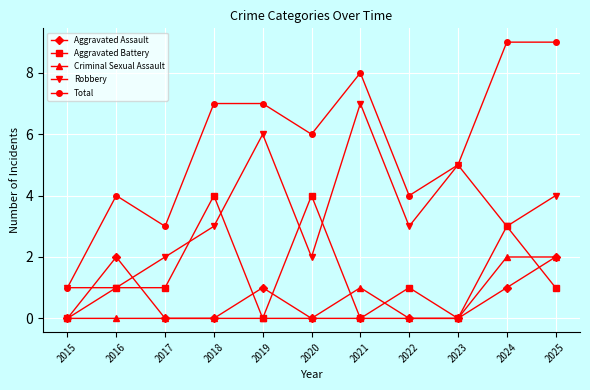

True or false: Criminal Sexual Assault and Robbery cross at least once.

False